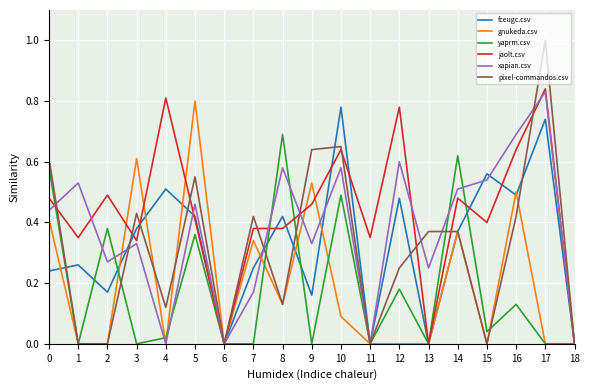

At which category is the sum across all series the highest?

17